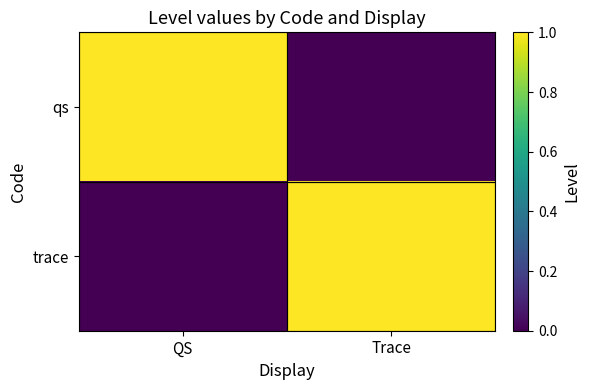

Reading left to right, transcribe all the data shown in this chart.

qs: QS=1	Trace=0
trace: QS=0	Trace=1